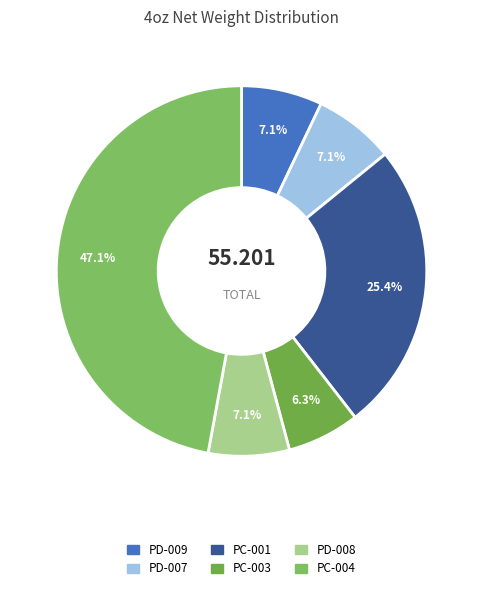

What is the smallest slice in the pie chart?

PC-003